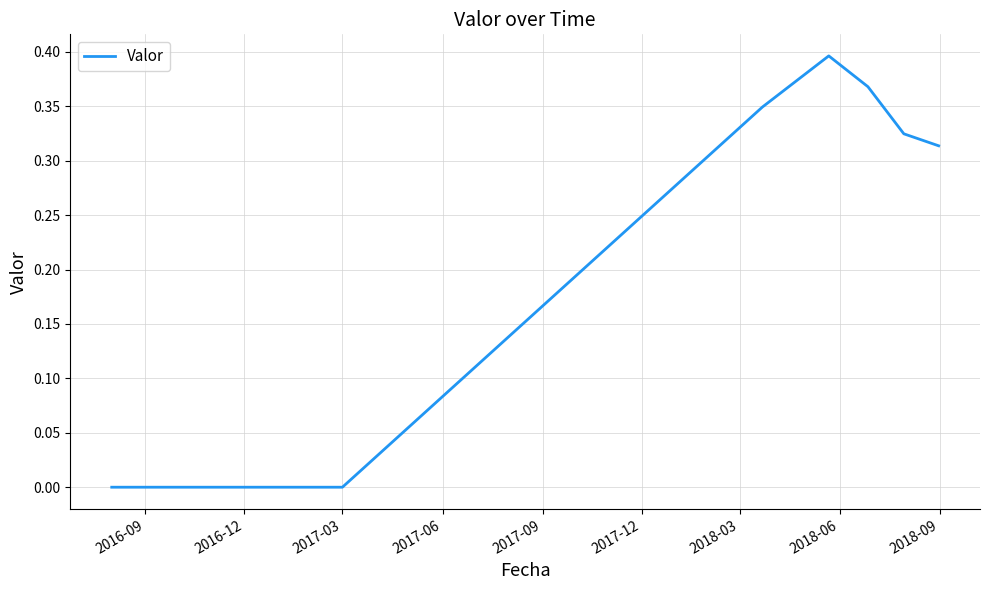

How many lines are shown in the chart?

1